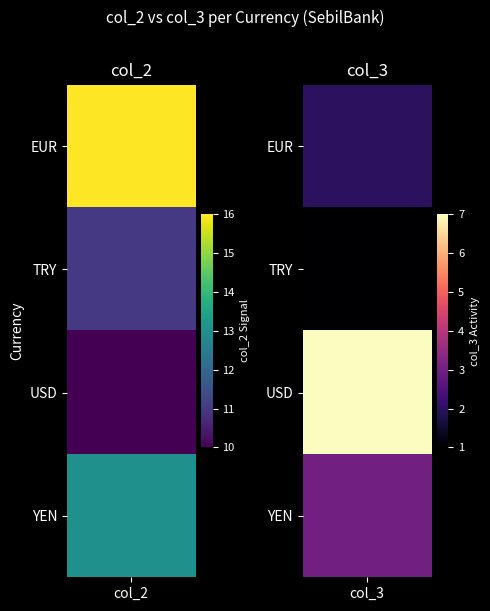

What is the difference between the maximum and minimum values in the YEN series?

10